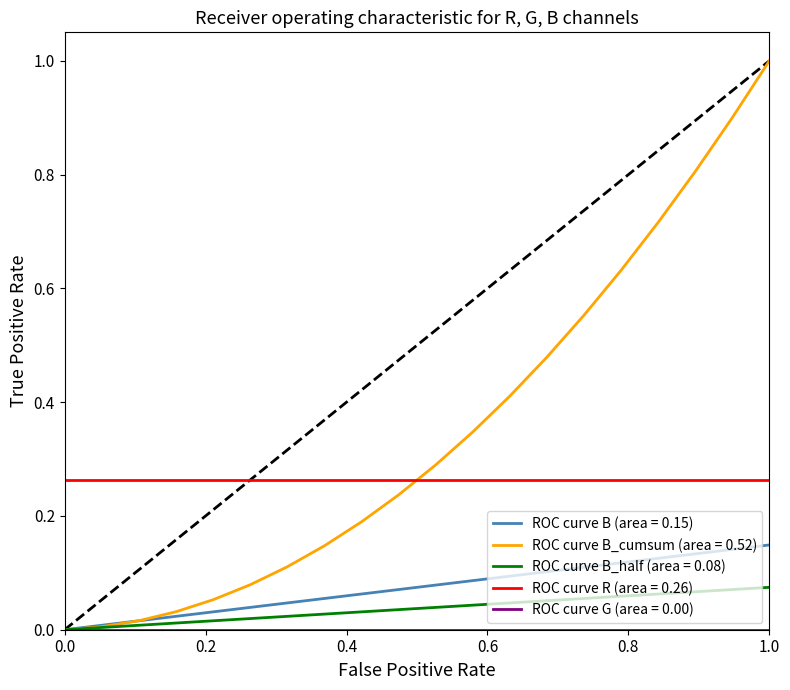

True or false: ROC curve B_half (area = 0.08) and ROC curve R (area = 0.26) cross at least once.

False